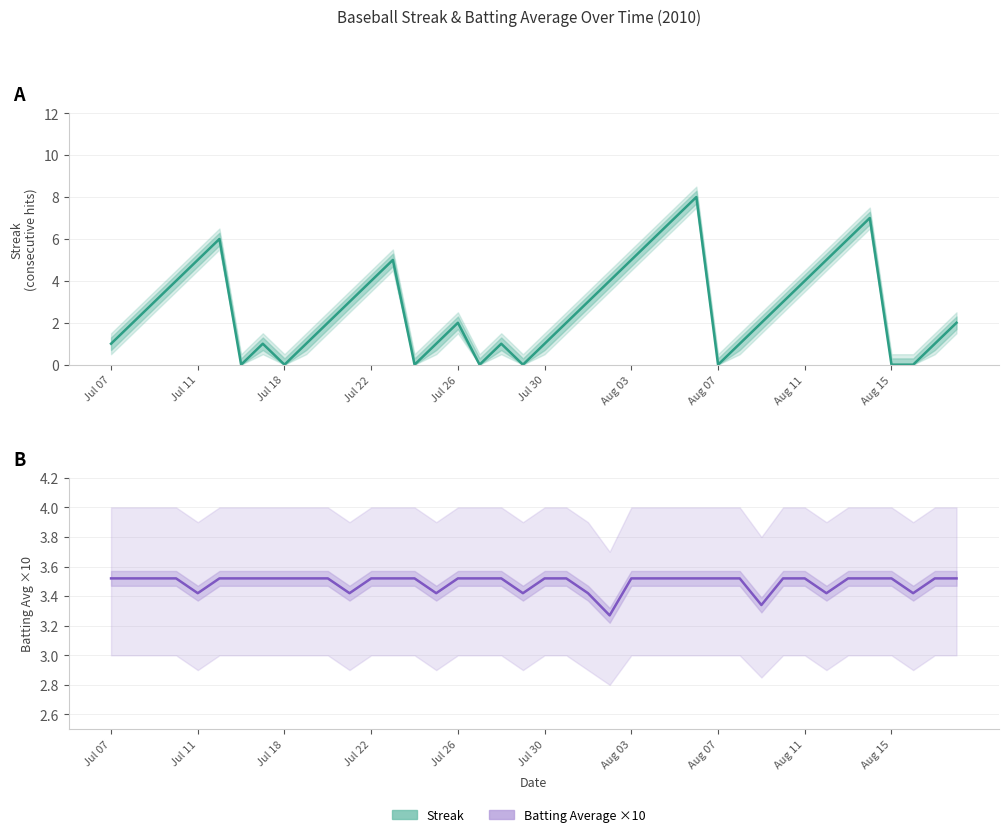

How many times do Batting Average ×10 and Streak cross each other?

8